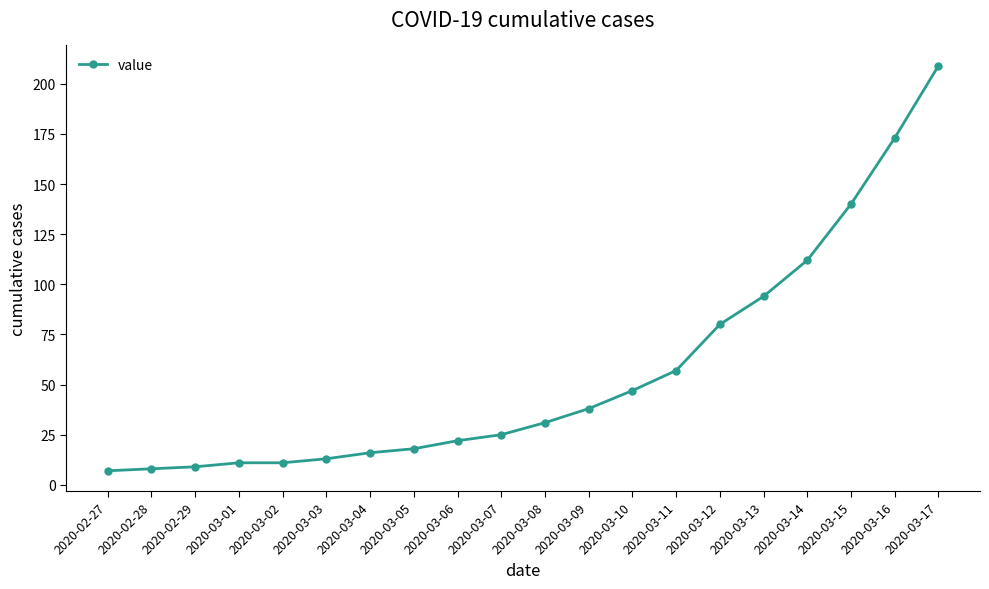

How many lines are shown in the chart?

1